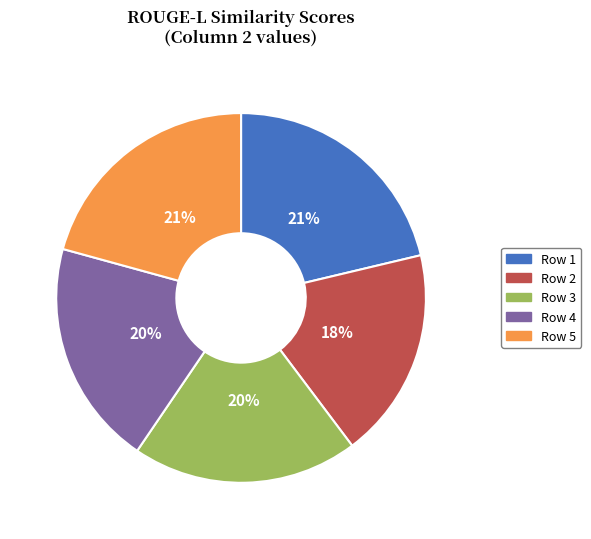

The Row 2 slice represents 26% of the pie. True or false?

False